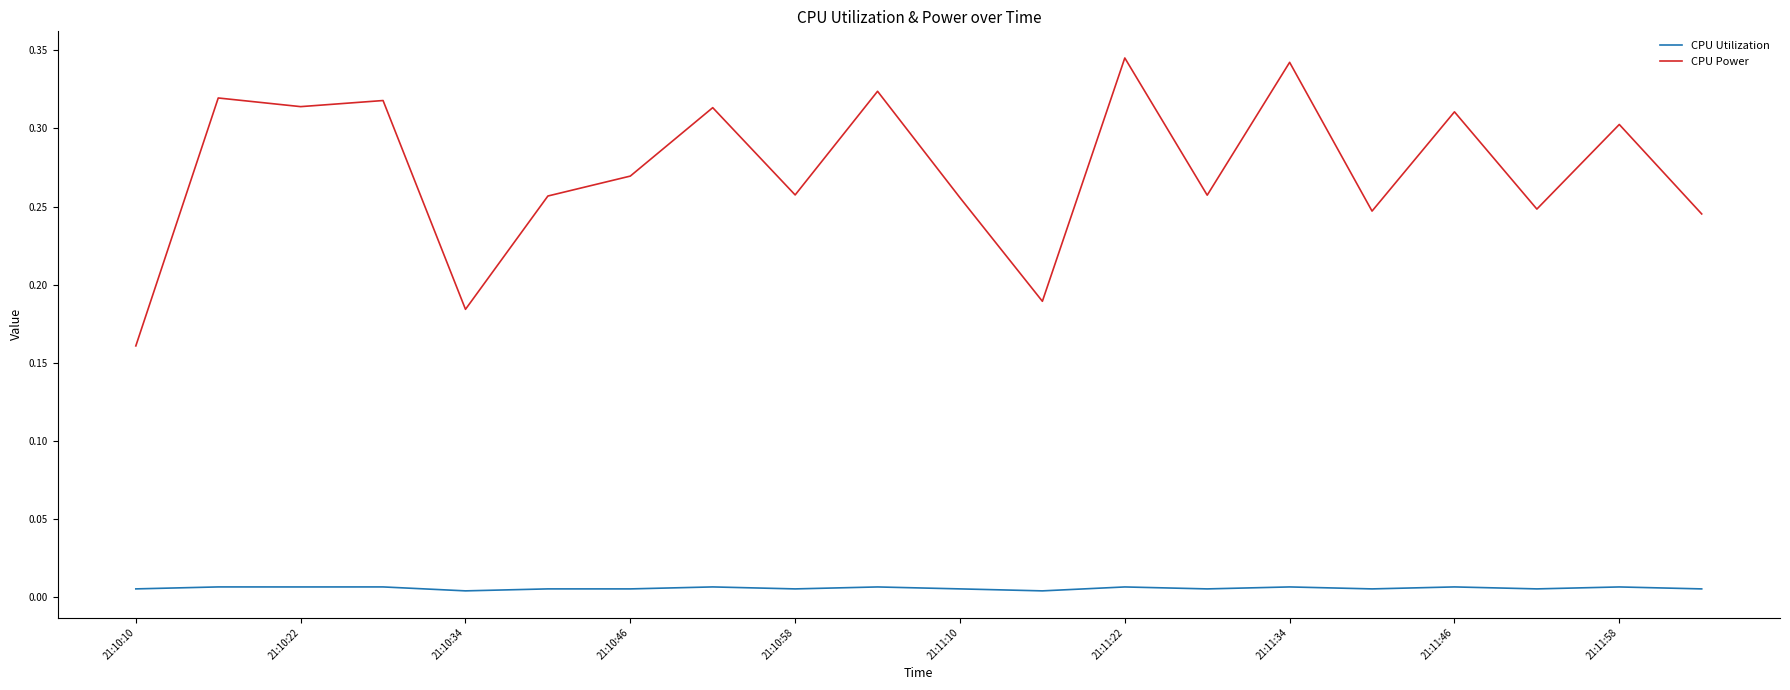

Rank the series by their average value, from highest to lowest.

CPU Power, CPU Utilization